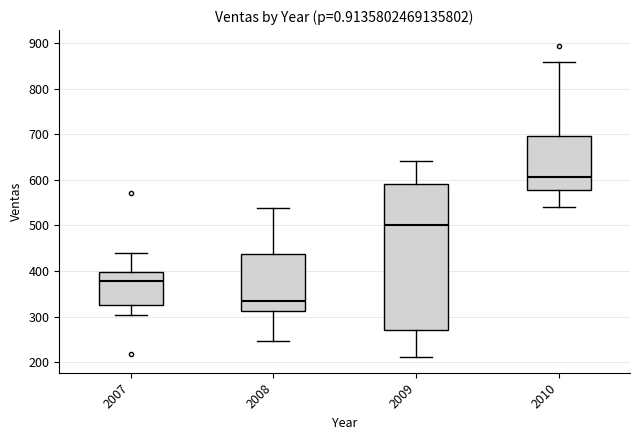

Reading left to right, read every box against the y-axis: the position of its median line, the range the box covers, and the ends of its whiskers. The values are not printed on the chart, so give them approximately, as read against the axis.

2007: median 380, box 330 to 400, whiskers 300 to 440
2008: median 330, box 310 to 440, whiskers 250 to 540
2009: median 500, box 270 to 590, whiskers 210 to 640
2010: median 610, box 580 to 700, whiskers 540 to 860